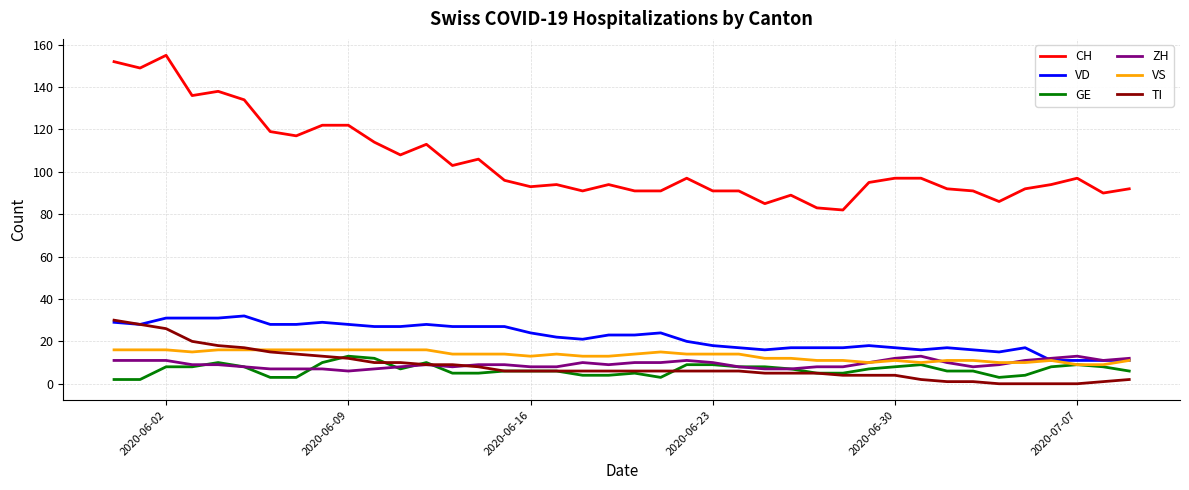

How many lines are shown in the chart?

6